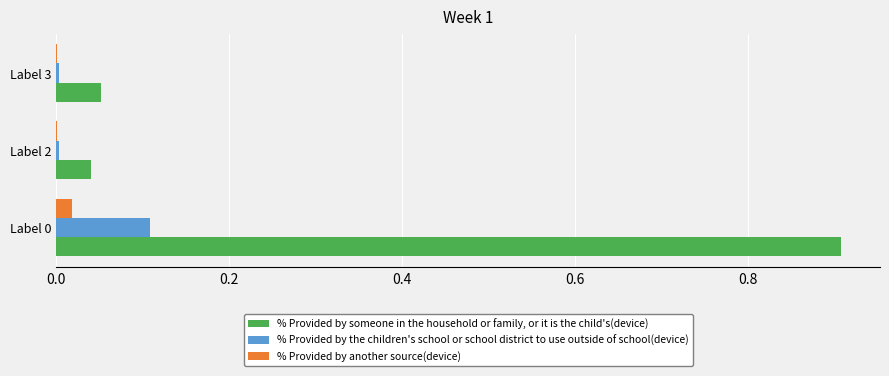

Which series has the largest total across all categories?

% Provided by someone in the household or family, or it is the child's(device)